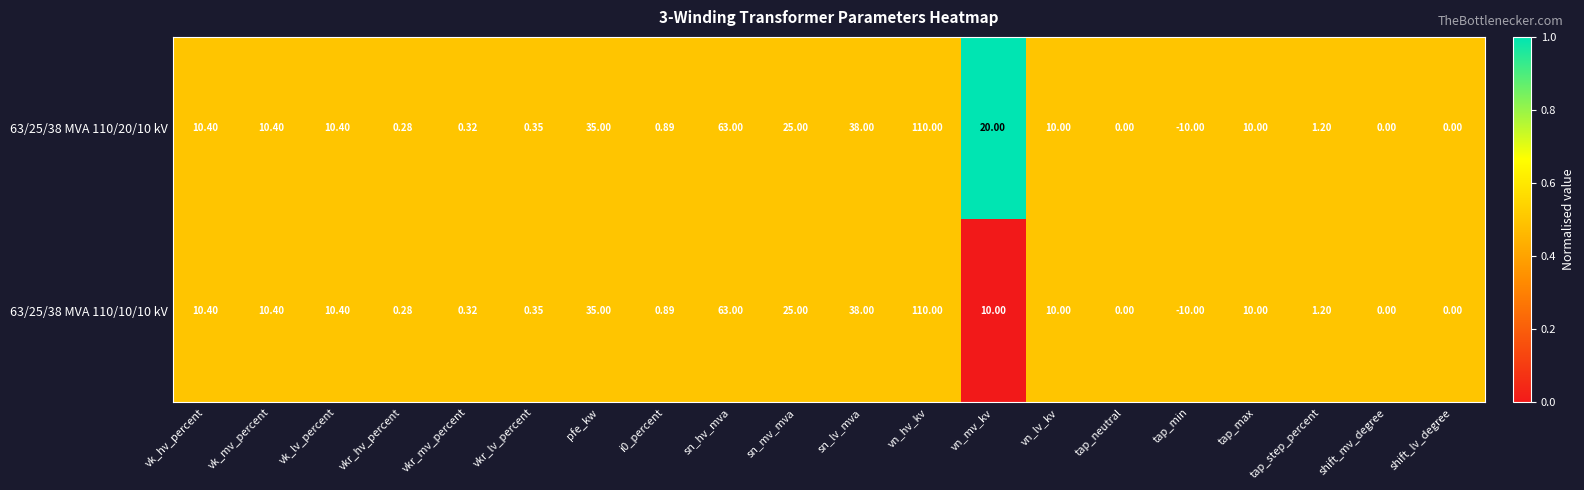

At which category does the chart reach its minimum across all series?

tap_min